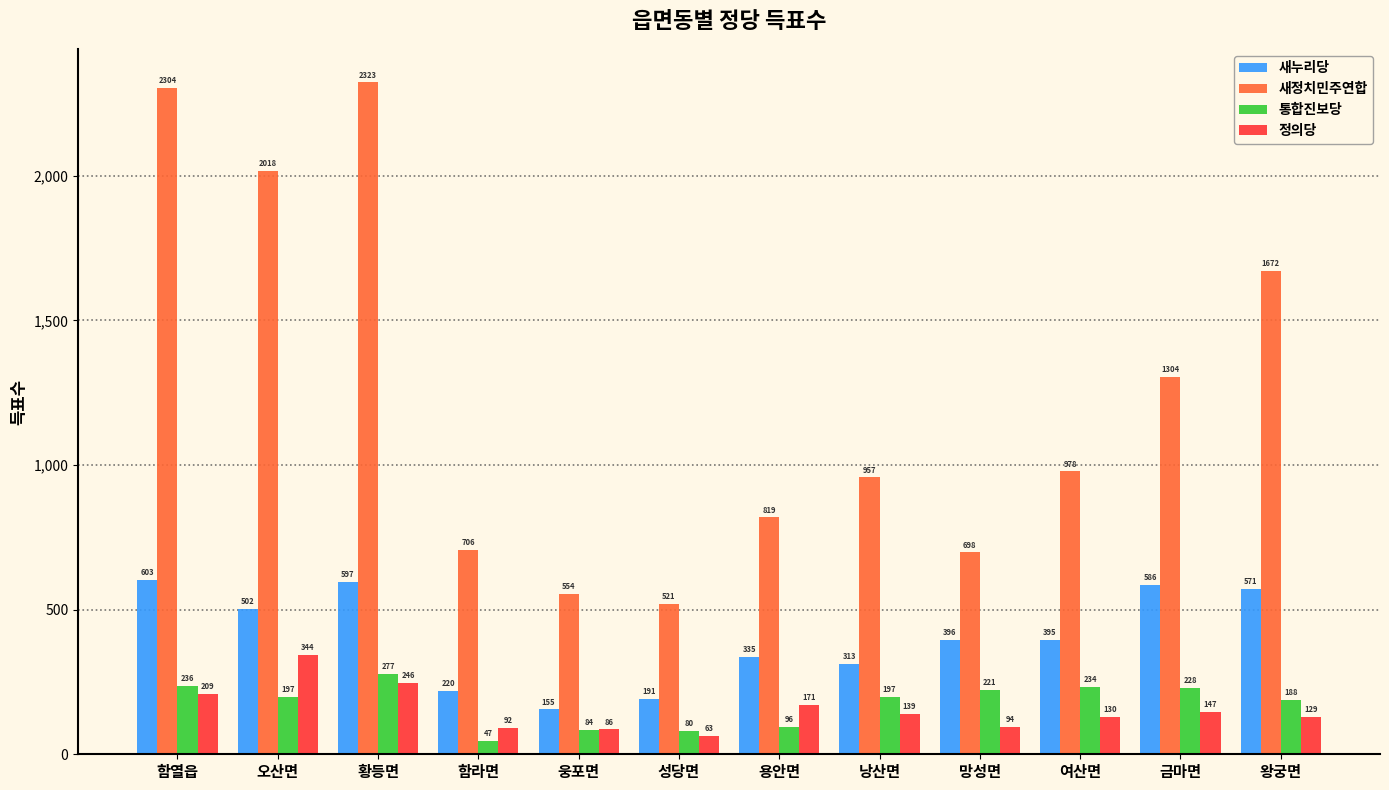

What is the sum of all 통합진보당 values?

2085